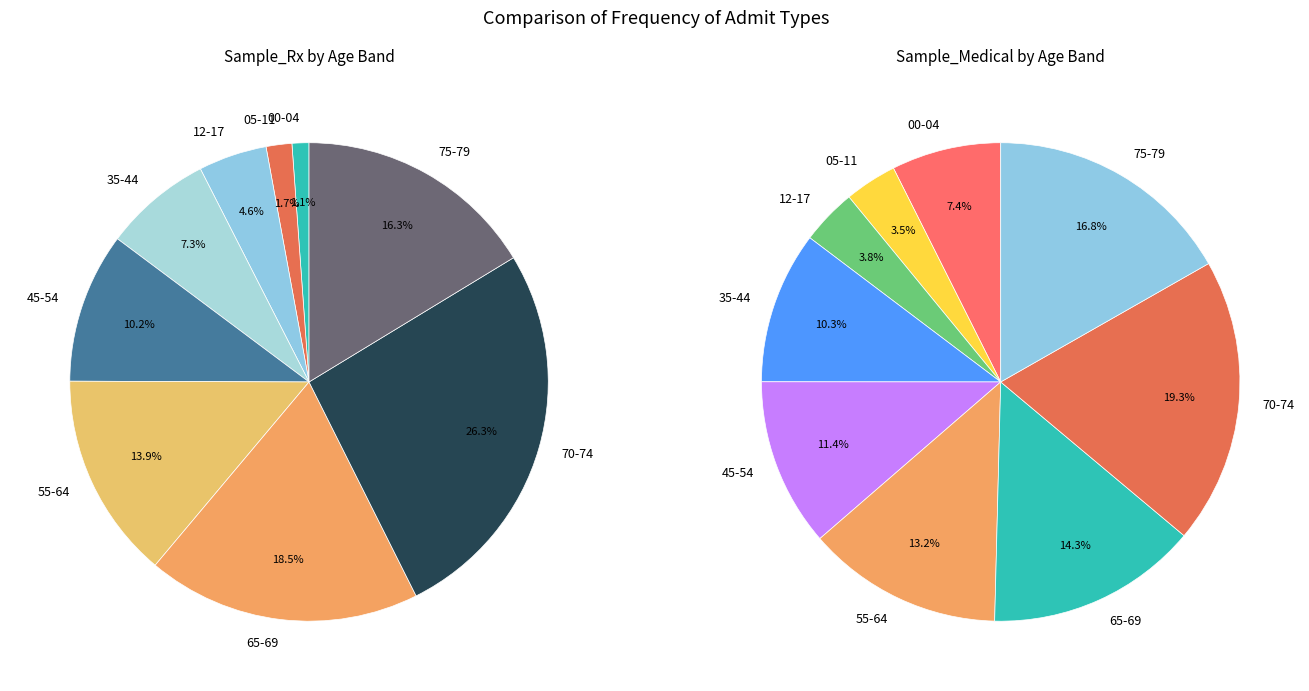

How many segments does this pie chart have?

9